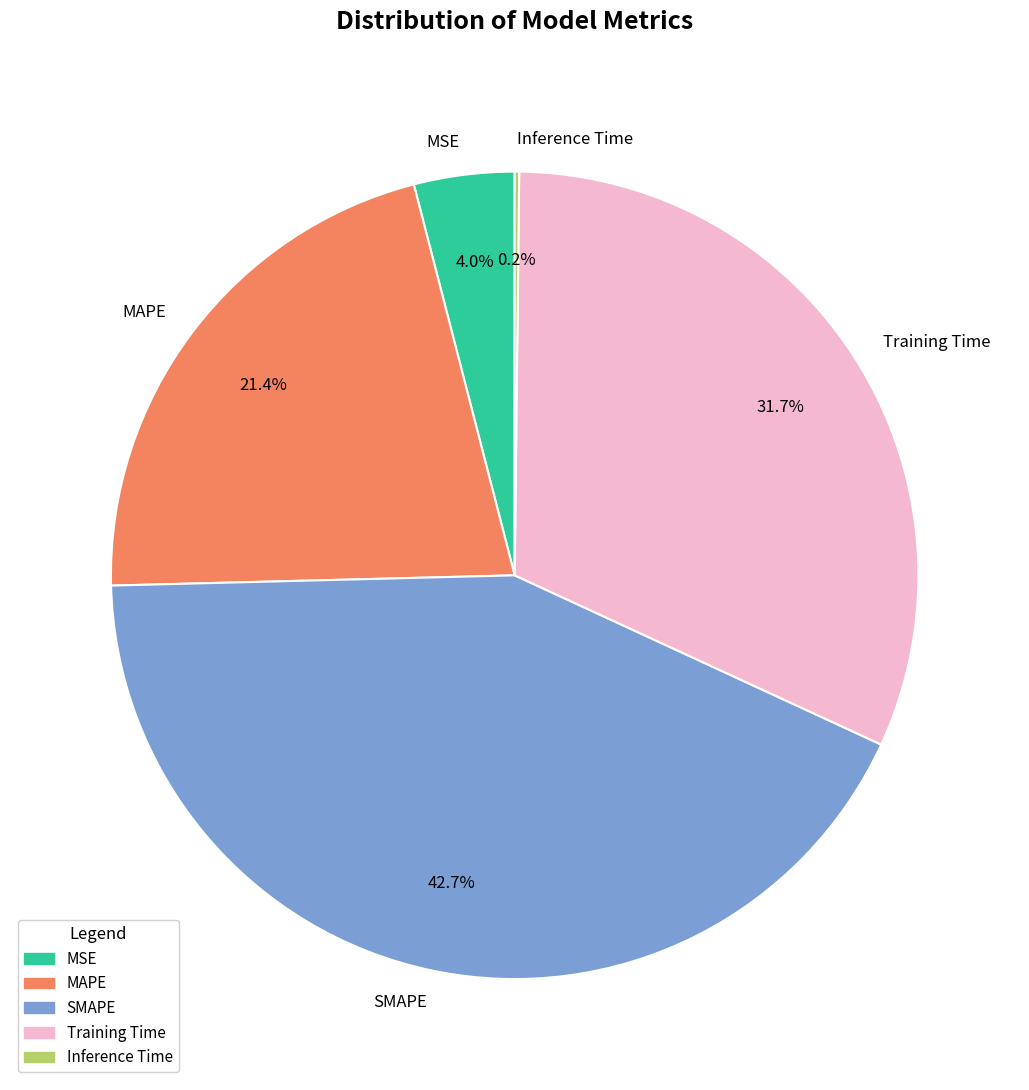

To the nearest percent, what is the difference between the MAPE and SMAPE slice percentages?

21%